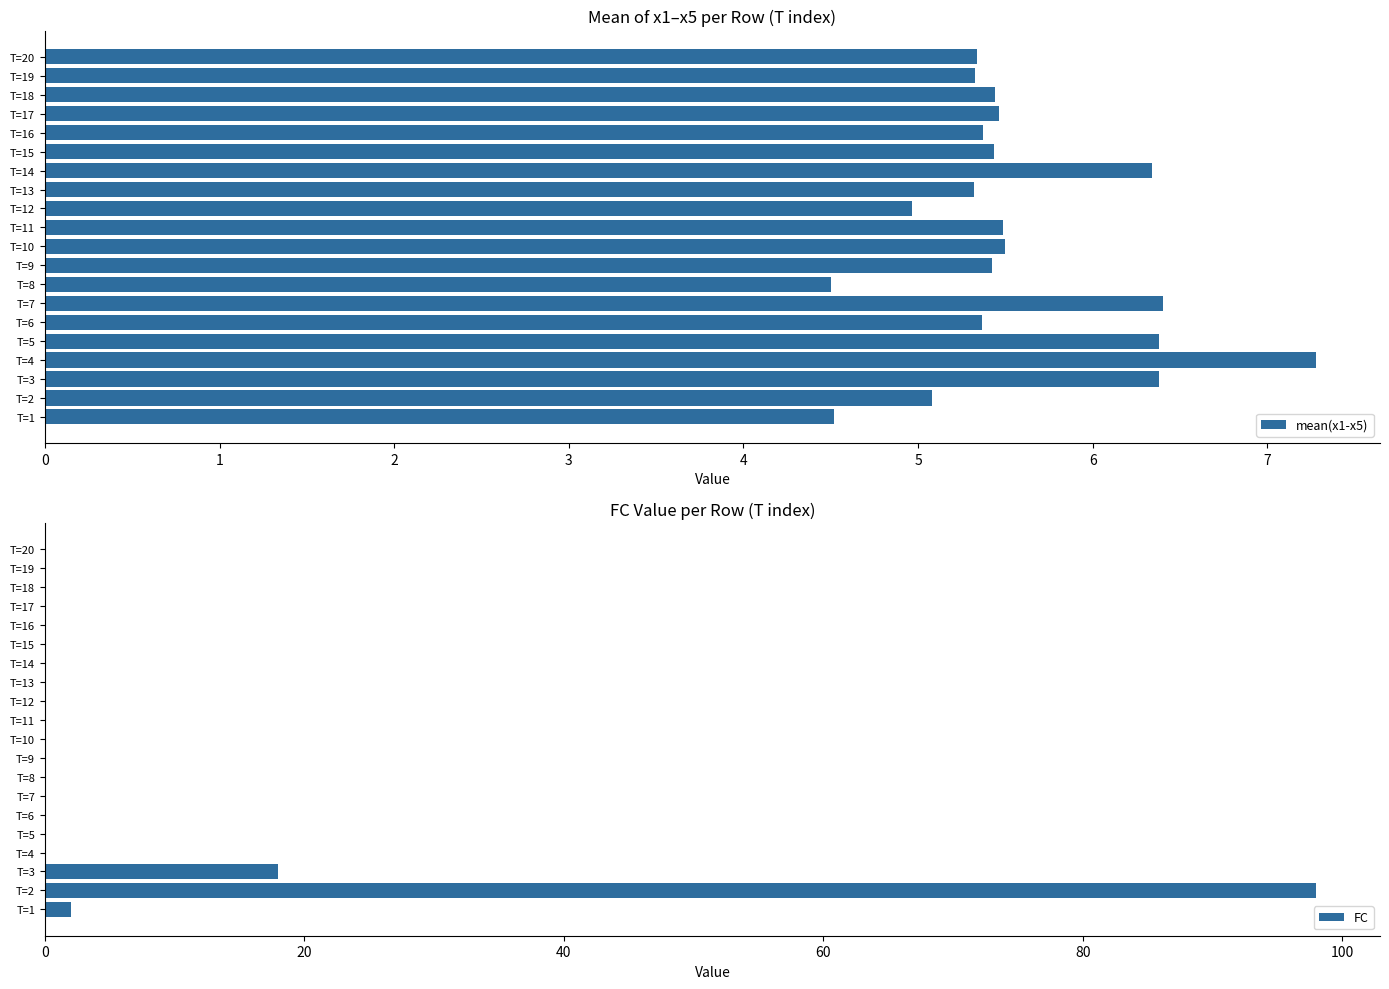

What is the highest value of the mean(x1-x5) series?

7.3